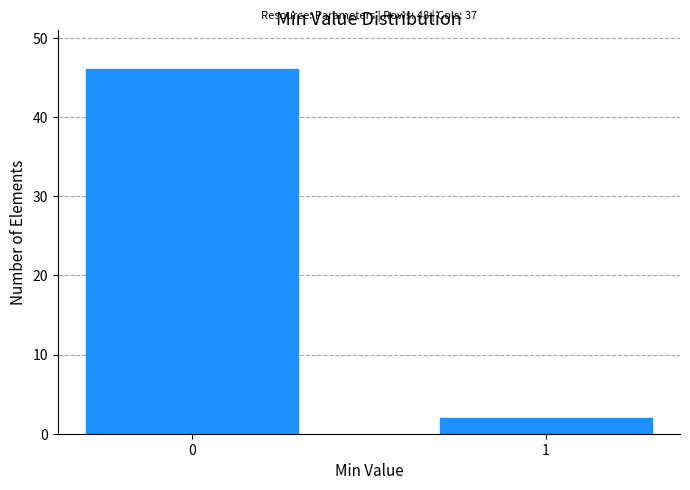

Reading right to left, list all the values displayed in this chart.

2	46